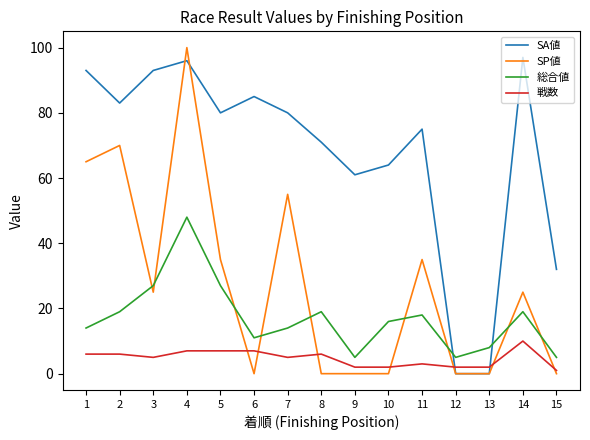

How many times do SP値 and 総合値 cross each other?

9